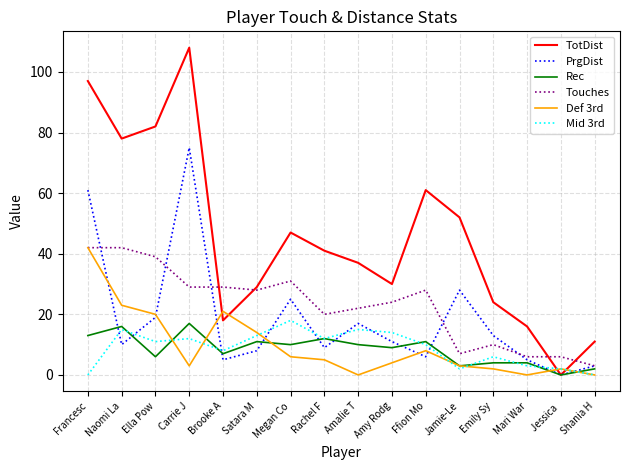

What is the difference between the highest and lowest values at Jessica ?

6